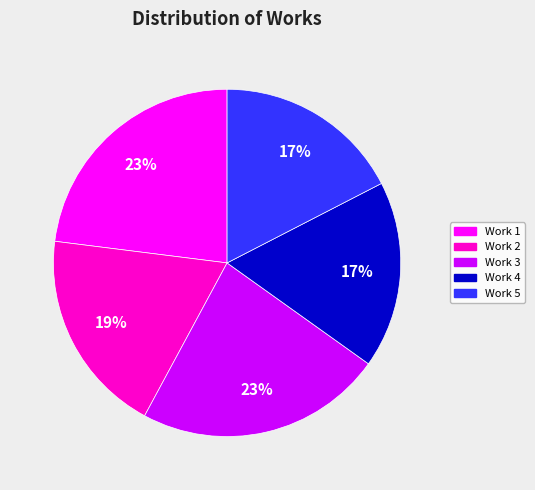

Does any single category account for the majority?

No